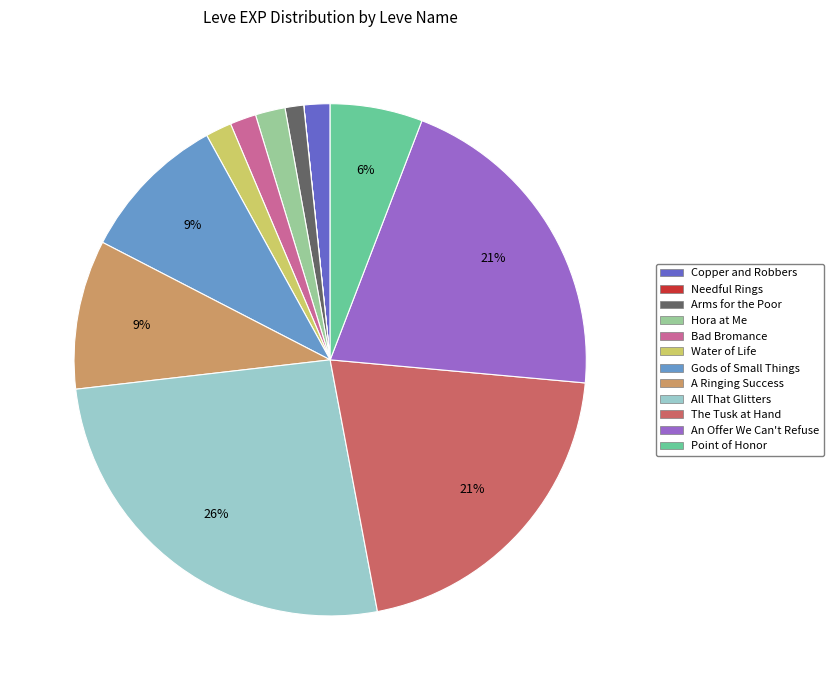

Do The Tusk at Hand and Water of Life together represent more than half of the pie?

No